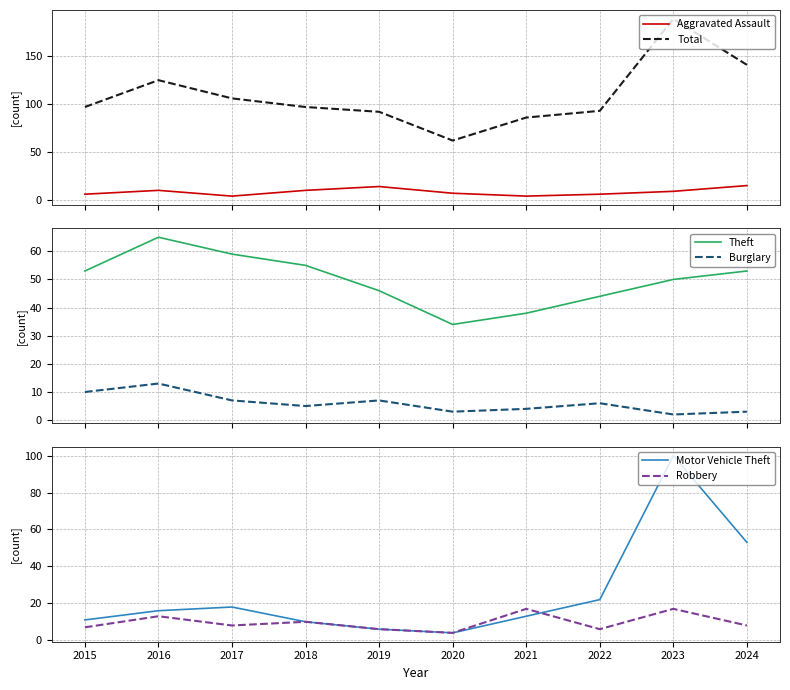

Which series has the widest spread of values?

Total